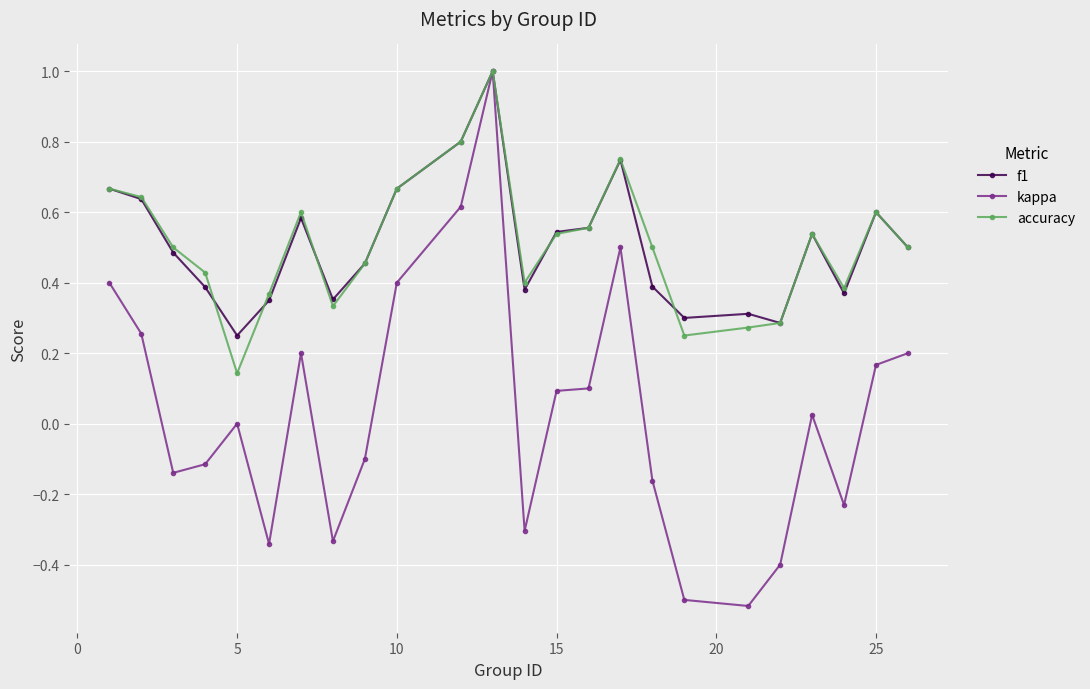

Count the f1 values in the range 0 to 1.

24